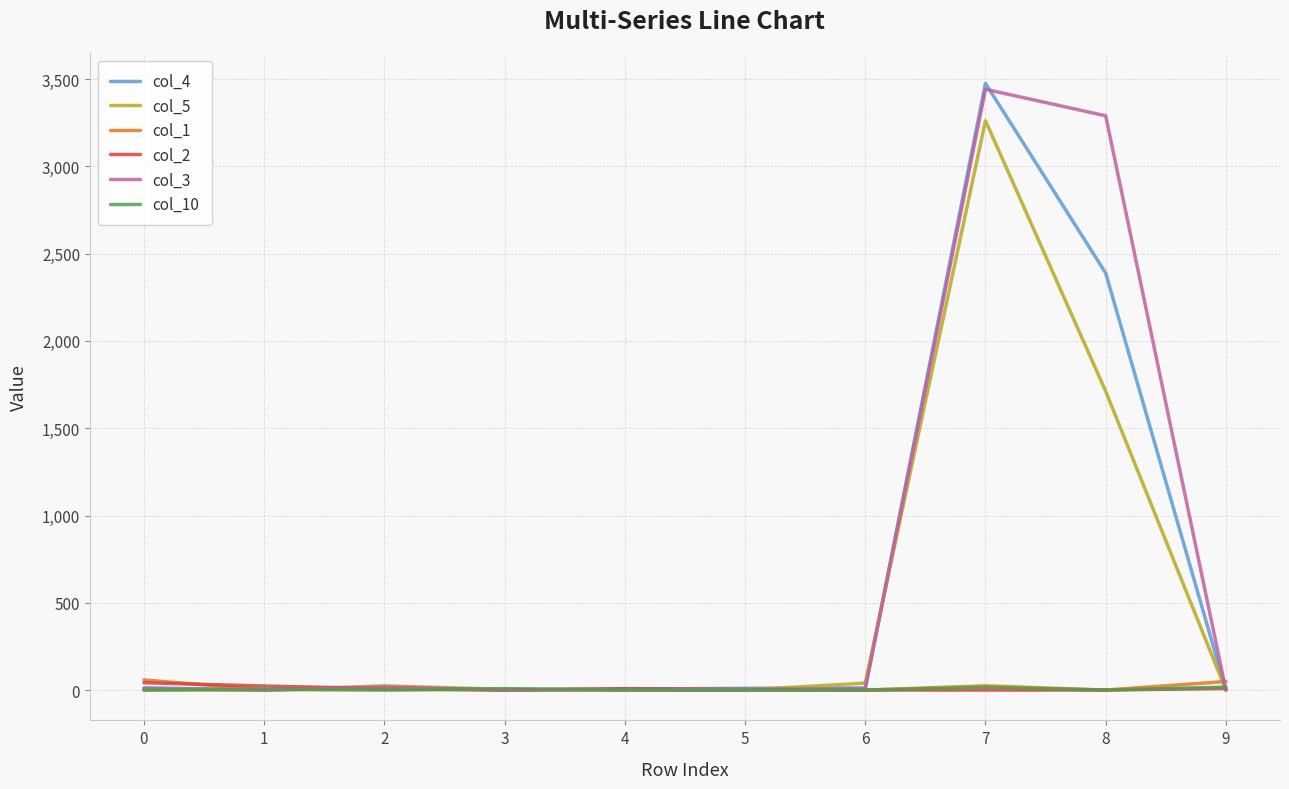

What is the maximum value shown in the chart?

3476